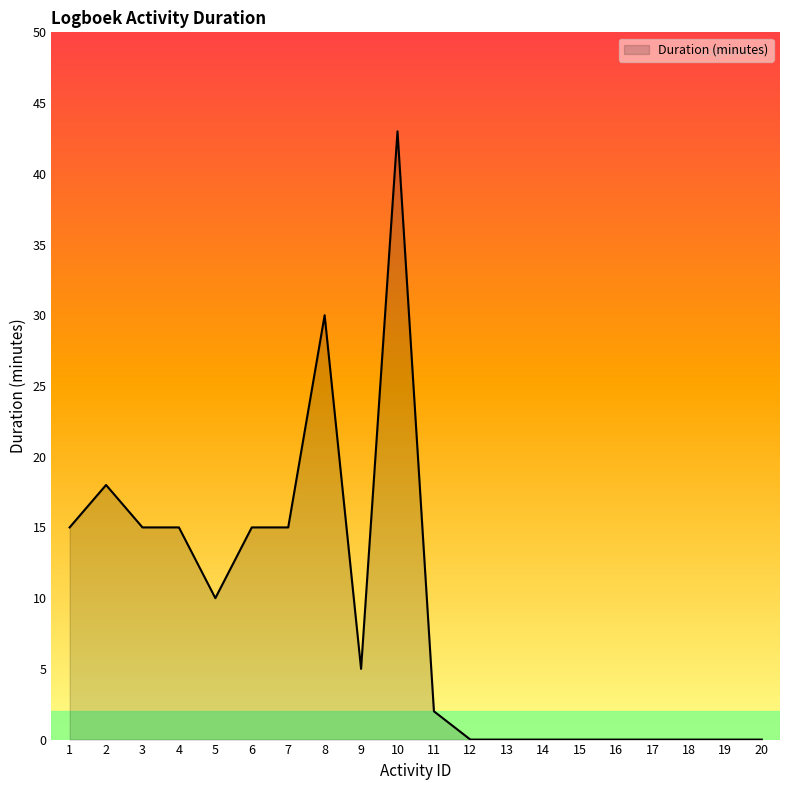

Approximately how many times larger is the value at 3 compared to 7?

1.0